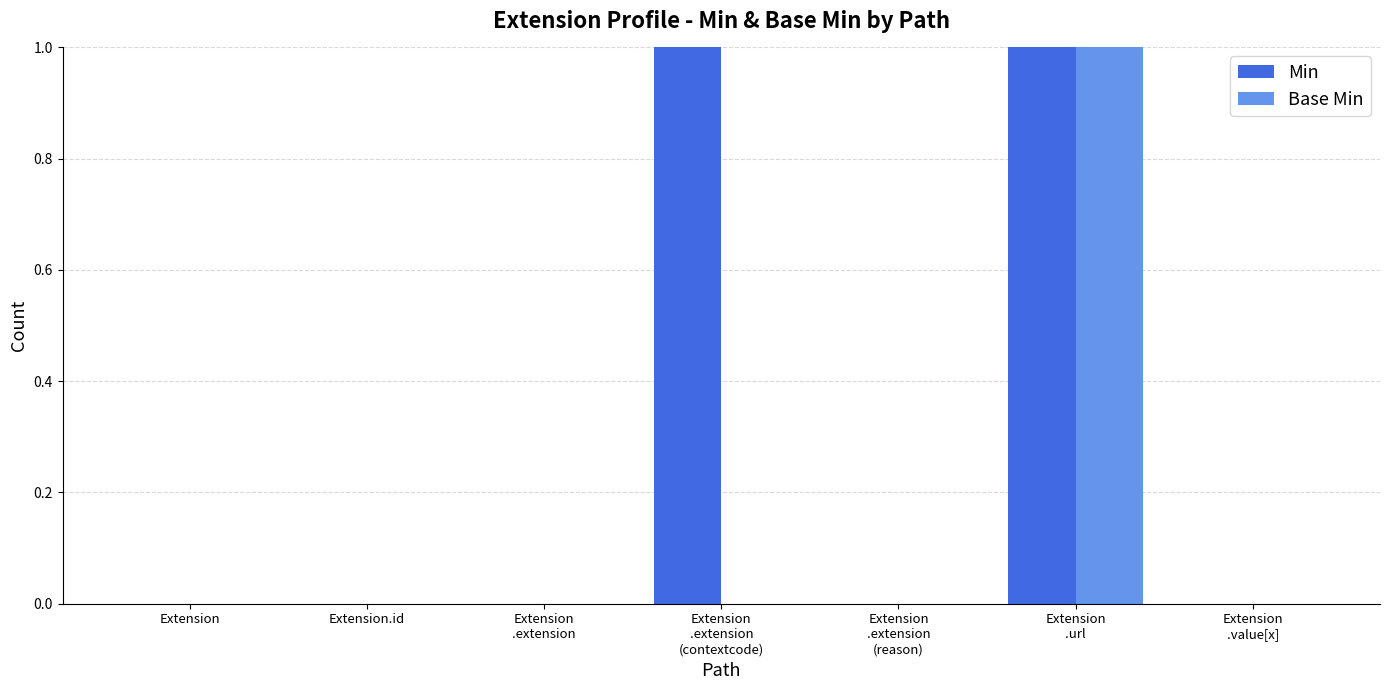

True or false: Base Min has a value of 0 at Extension.

True